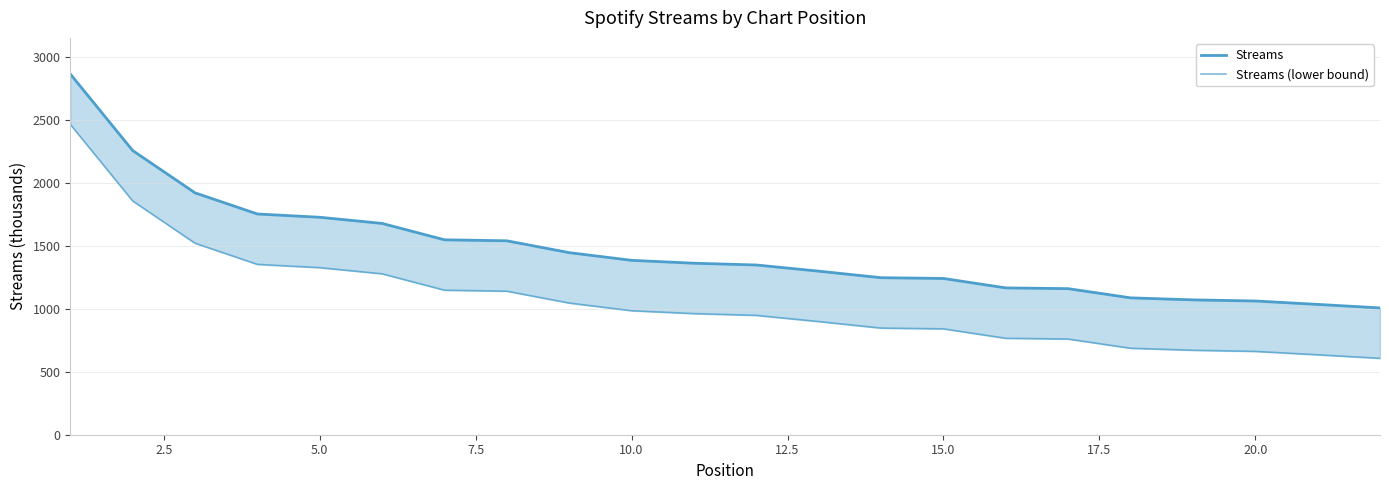

True or false: Streams and Streams (lower bound) cross at least once.

False